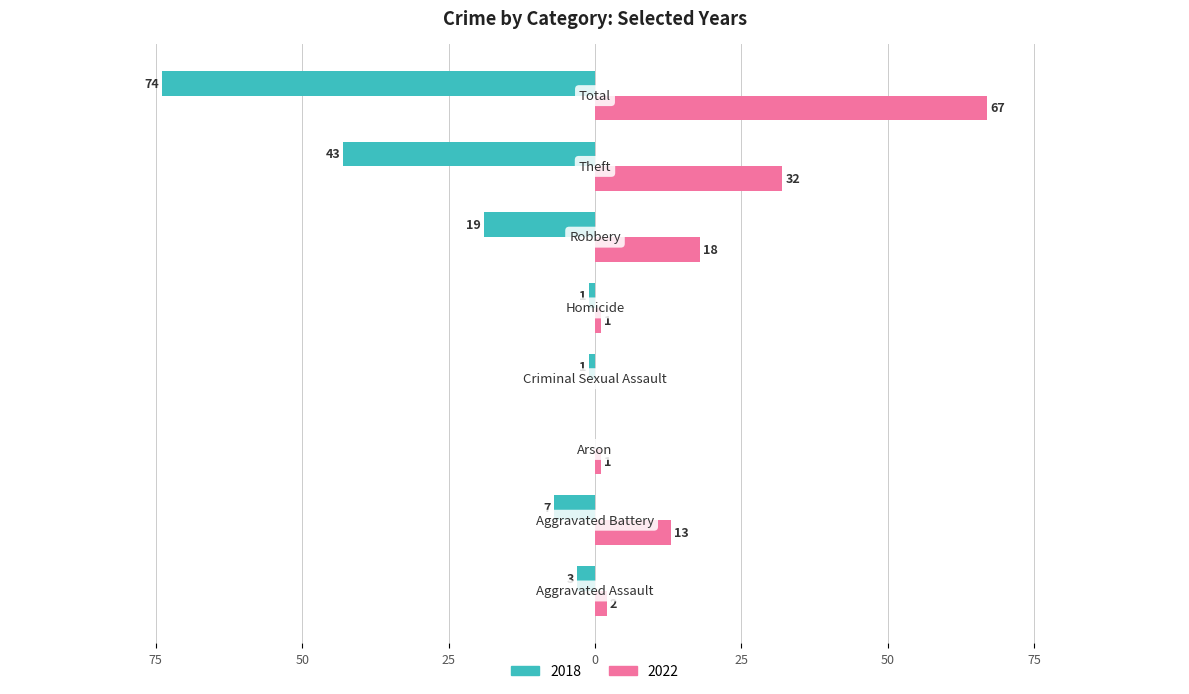

How many distinct data groups are displayed?

2